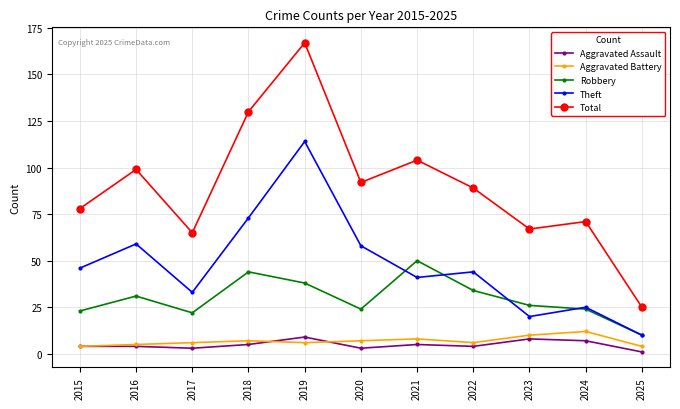

After their last crossing, which series has the higher values: Aggravated Battery or Aggravated Assault?

Aggravated Battery